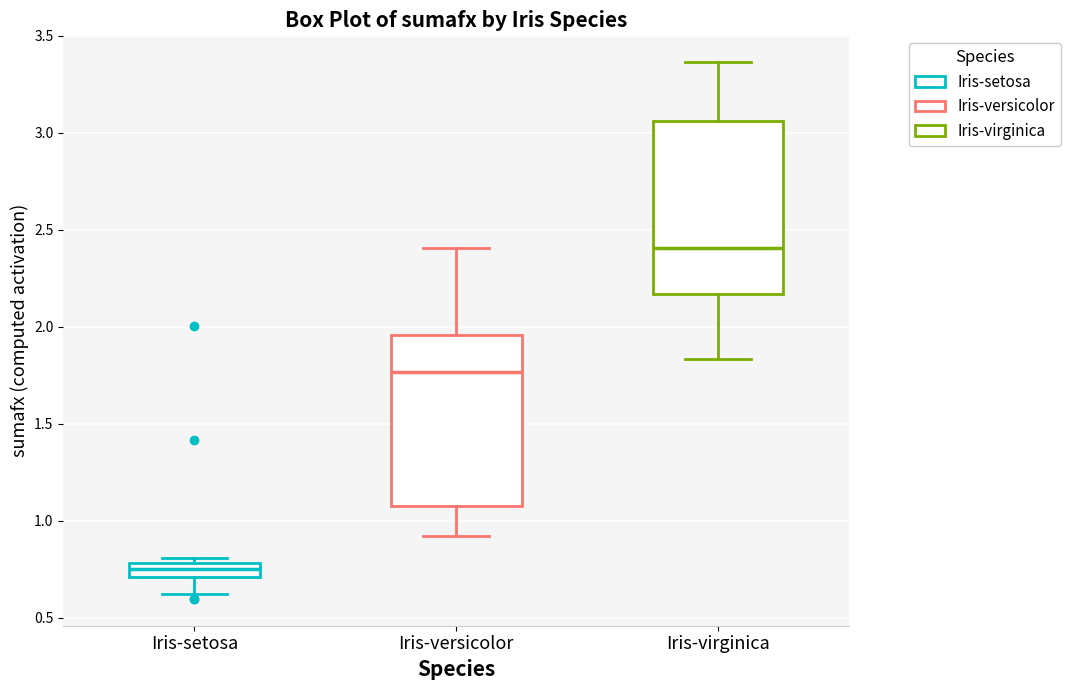

Which box has the lowest median line?

Iris-setosa